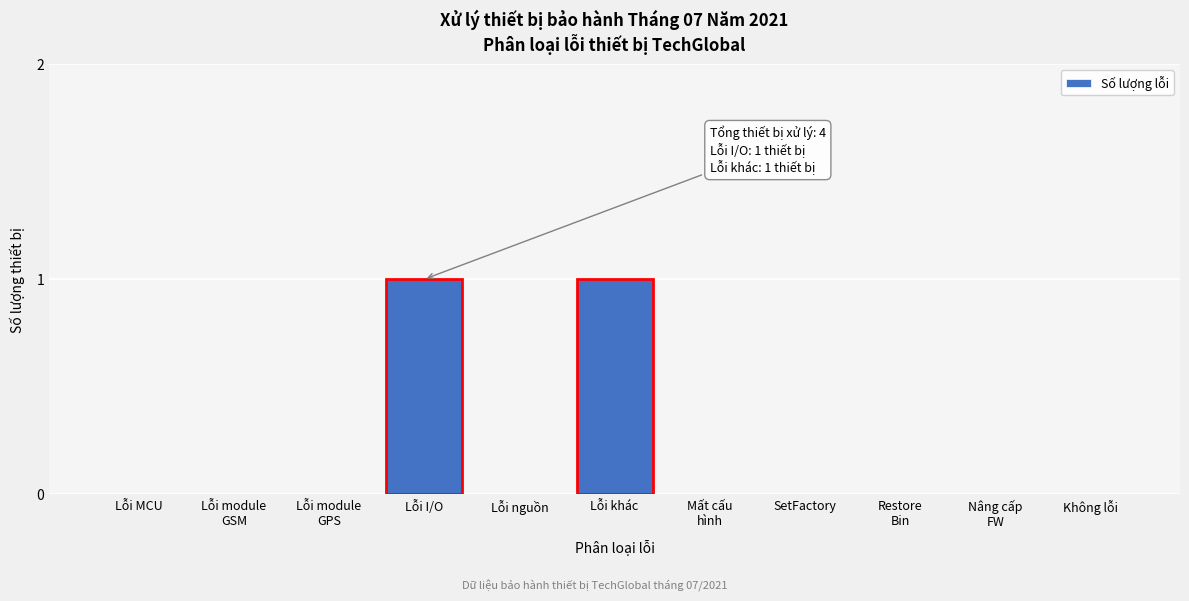

True or false: the data shows 0 at Không lỗi.

True